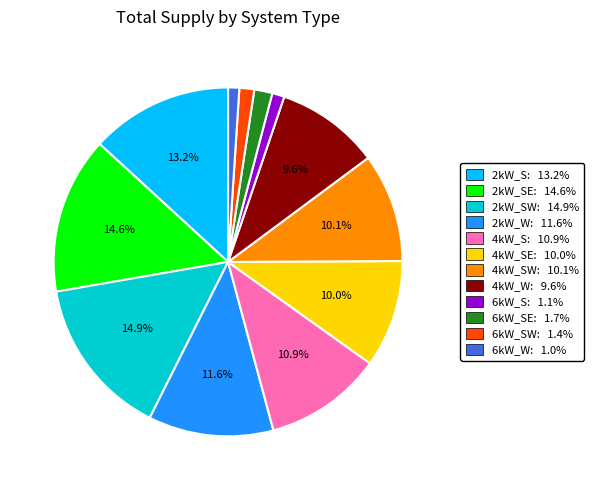

Does any single category account for the majority?

No